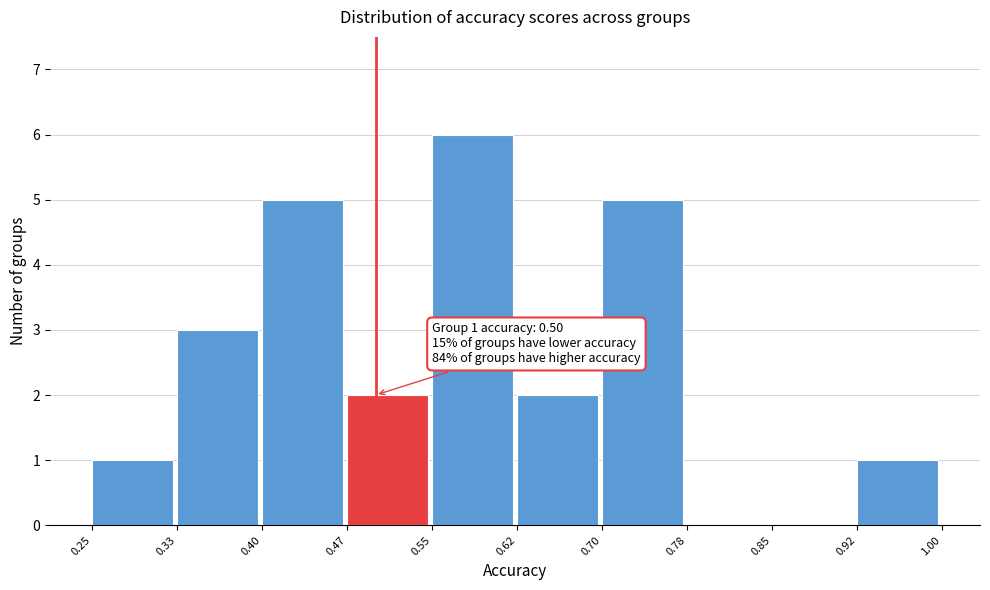

Over which range of the x-axis is the bar tallest?

0.55 to 0.62